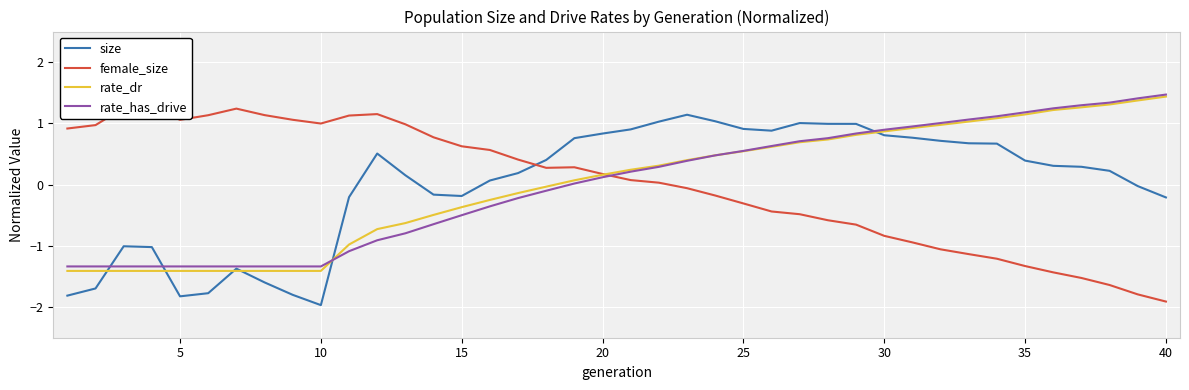

Reading right to left, transcribe all the data shown in this chart.

size: -0.2	-0.0	0.2	0.3	0.3	0.4	0.7	0.7	0.7	0.8	0.8	1.0	1.0	1.0	0.9	0.9	1.0	1.1	1.0	0.9	0.8	0.8	0.4	0.2	0.1	-0.2	-0.2	0.2	0.5	-0.2	-2.0	-1.8	-1.6	-1.4	-1.8	-1.8	-1.0	-1.0	-1.7	-1.8
female_size: -1.9	-1.8	-1.6	-1.5	-1.4	-1.3	-1.2	-1.1	-1.1	-0.9	-0.8	-0.7	-0.6	-0.5	-0.4	-0.3	-0.2	-0.1	0.0	0.1	0.2	0.3	0.3	0.4	0.6	0.6	0.8	1.0	1.2	1.1	1.0	1.1	1.1	1.2	1.1	1.1	1.3	1.3	1.0	0.9
rate_dr: 1.4	1.4	1.3	1.3	1.2	1.1	1.1	1.0	1.0	0.9	0.9	0.8	0.7	0.7	0.6	0.5	0.5	0.4	0.3	0.2	0.2	0.1	-0.0	-0.1	-0.2	-0.4	-0.5	-0.6	-0.7	-1.0	-1.4	-1.4	-1.4	-1.4	-1.4	-1.4	-1.4	-1.4	-1.4	-1.4
rate_has_drive: 1.5	1.4	1.3	1.3	1.2	1.2	1.1	1.1	1.0	1.0	0.9	0.8	0.8	0.7	0.6	0.6	0.5	0.4	0.3	0.2	0.1	0.0	-0.1	-0.2	-0.4	-0.5	-0.6	-0.8	-0.9	-1.1	-1.3	-1.3	-1.3	-1.3	-1.3	-1.3	-1.3	-1.3	-1.3	-1.3